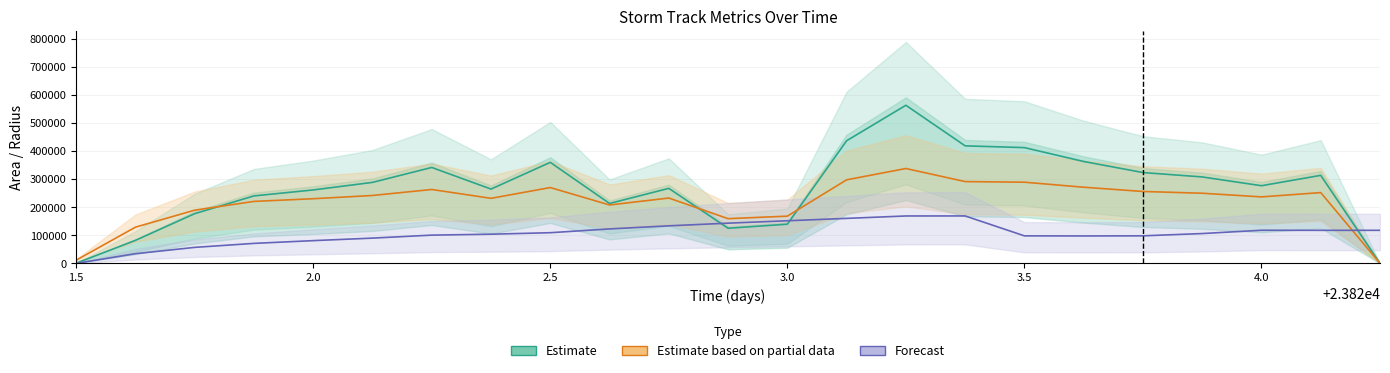

How many lines are shown in the chart?

3